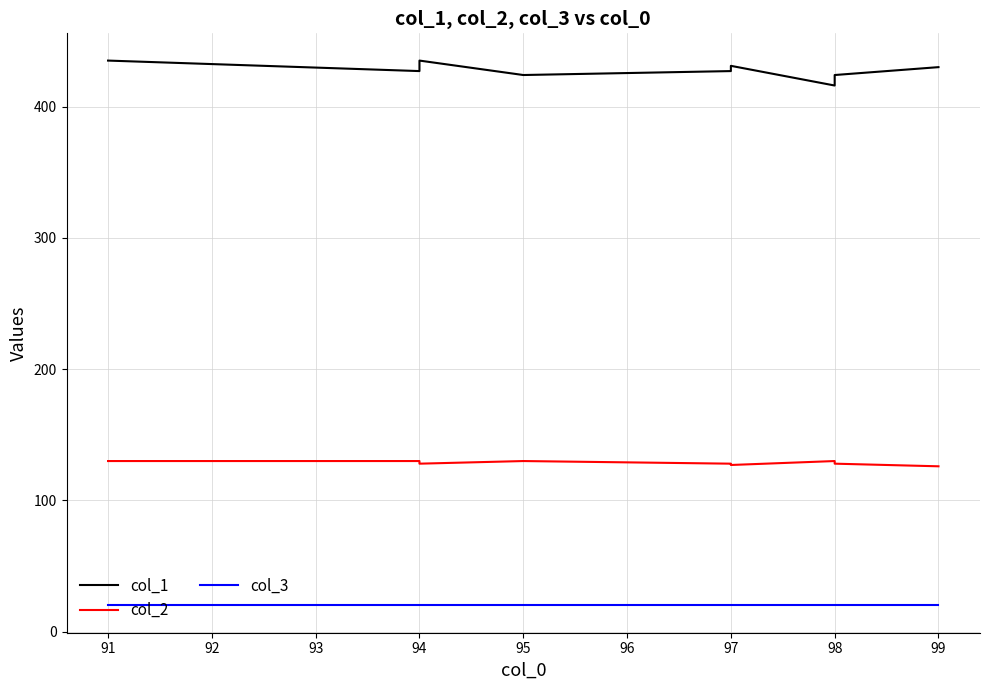

Which series has the largest total across all categories?

col_1